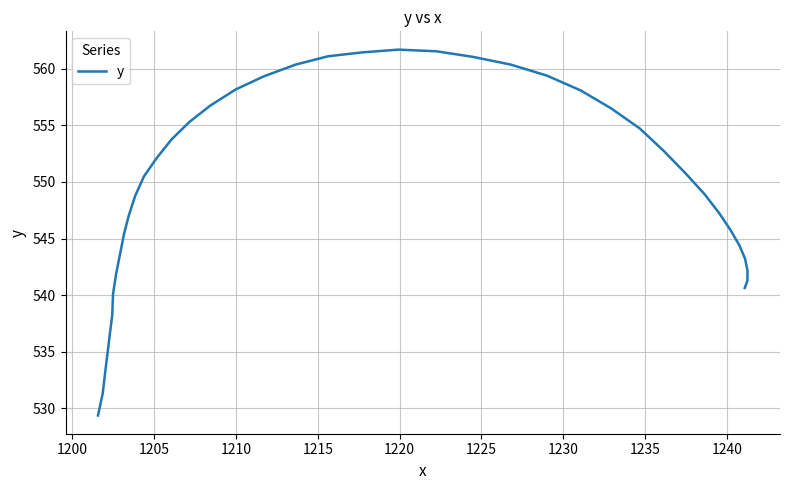

What is the average value?

549.2